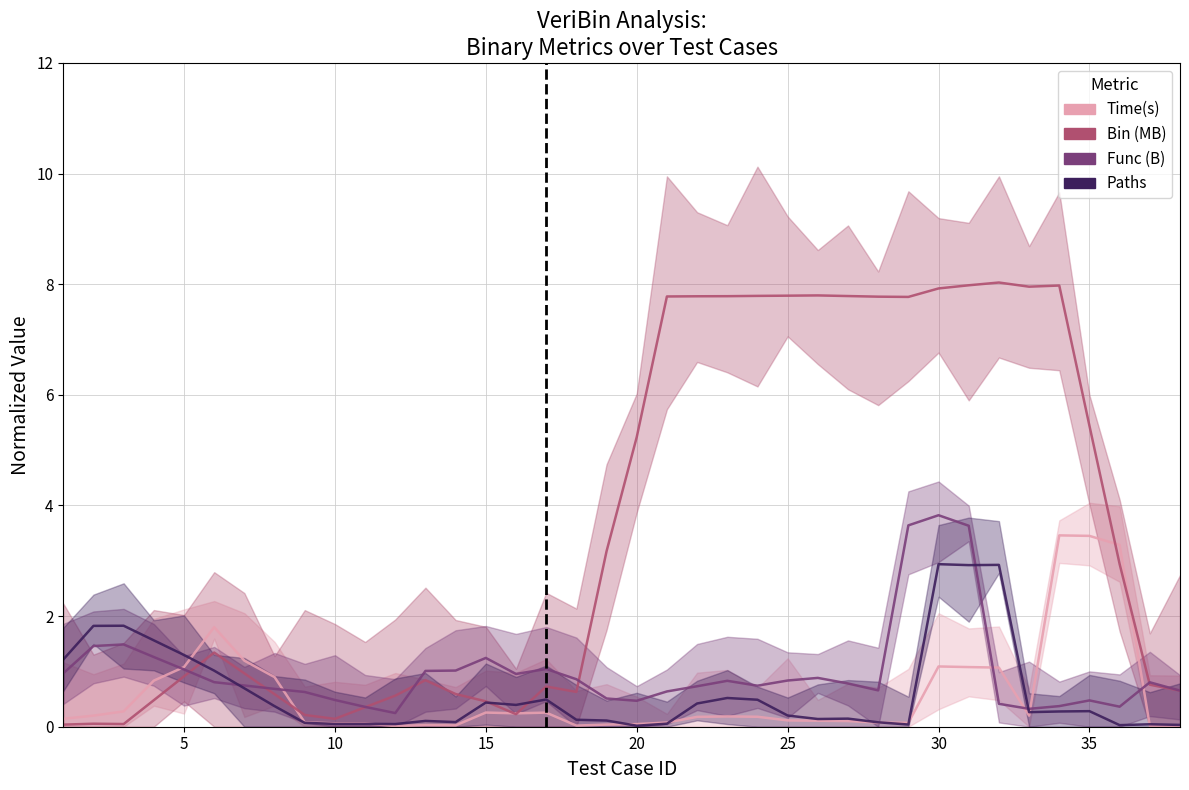

Where is Time(s) nearest to the value 1?

31